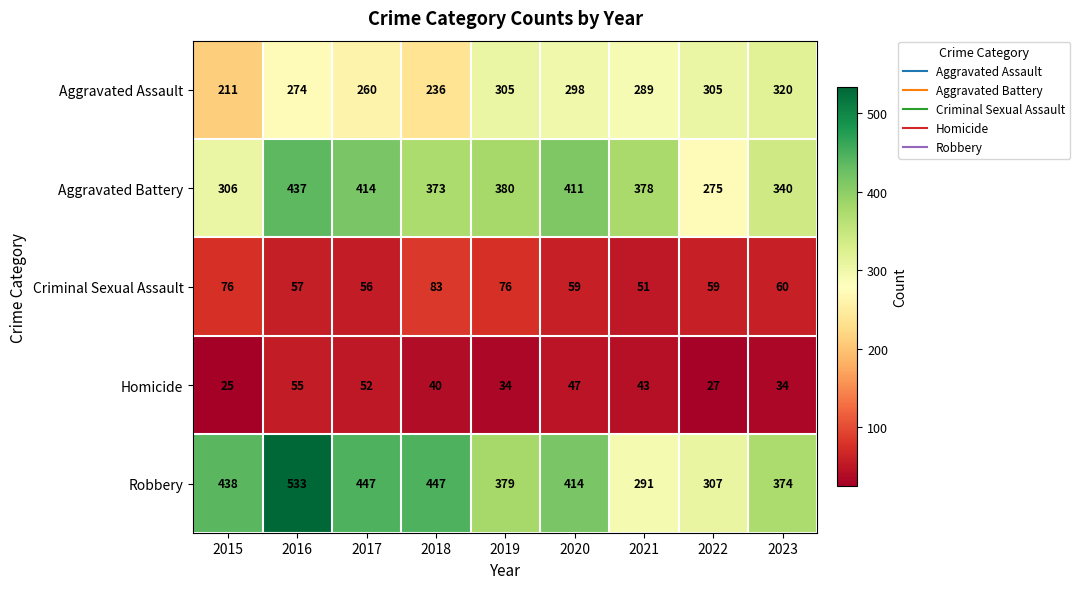

At how many categories does at least one series exceed 465?

1